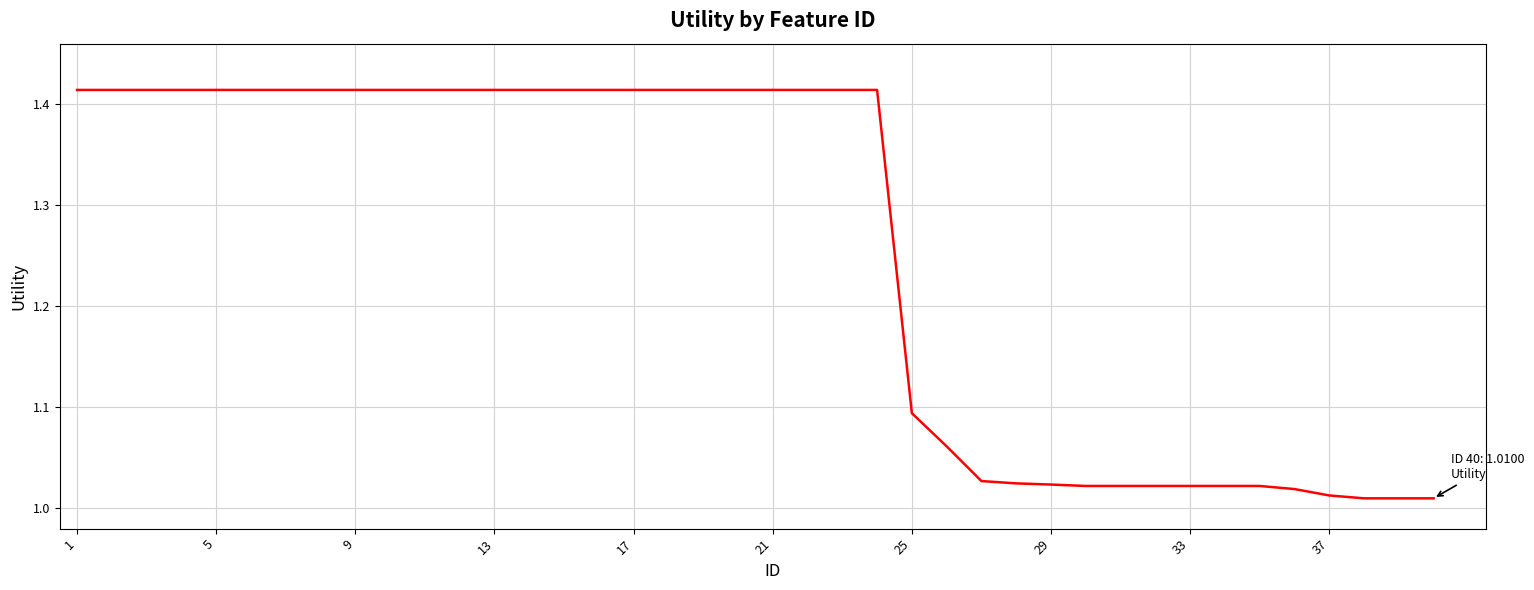

Reading right to left, what are all the values shown in this chart?

1.0	1.0	1.0	1.0	1.0	1.0	1.0	1.0	1.0	1.0	1.0	1.0	1.0	1.0	1.1	1.1	1.4	1.4	1.4	1.4	1.4	1.4	1.4	1.4	1.4	1.4	1.4	1.4	1.4	1.4	1.4	1.4	1.4	1.4	1.4	1.4	1.4	1.4	1.4	1.4